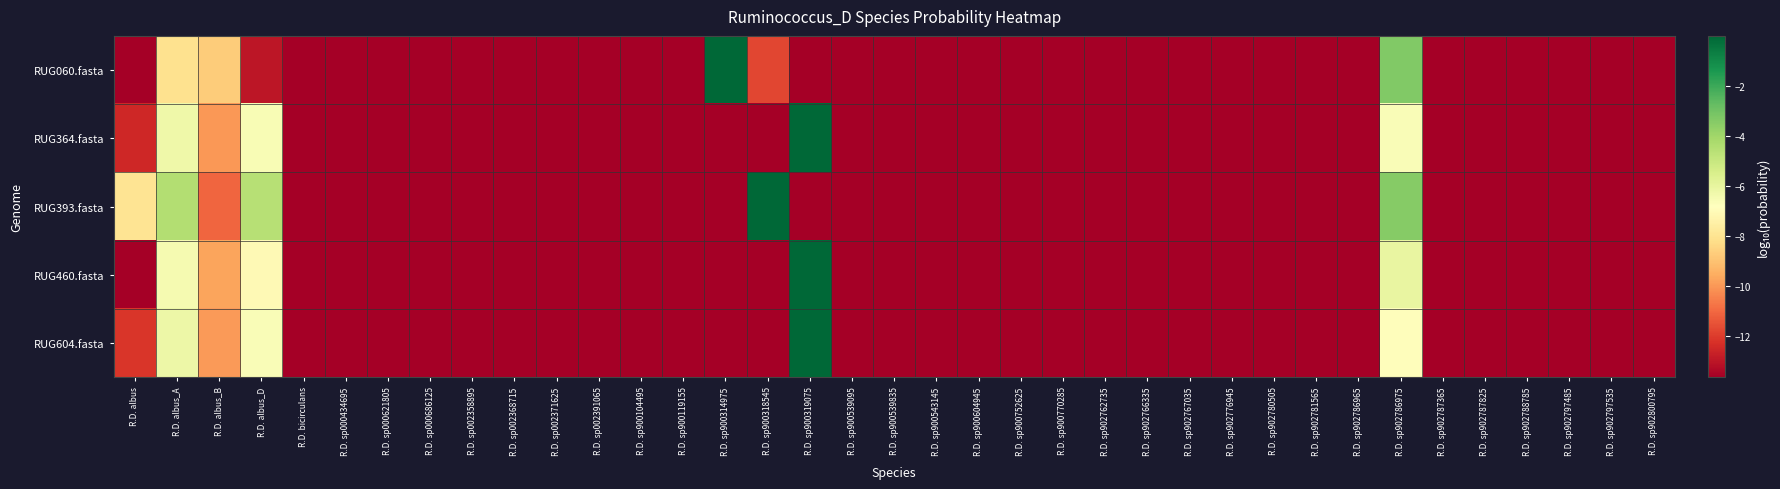

What is the total value across all series at R.D. sp902781565?

-68.2